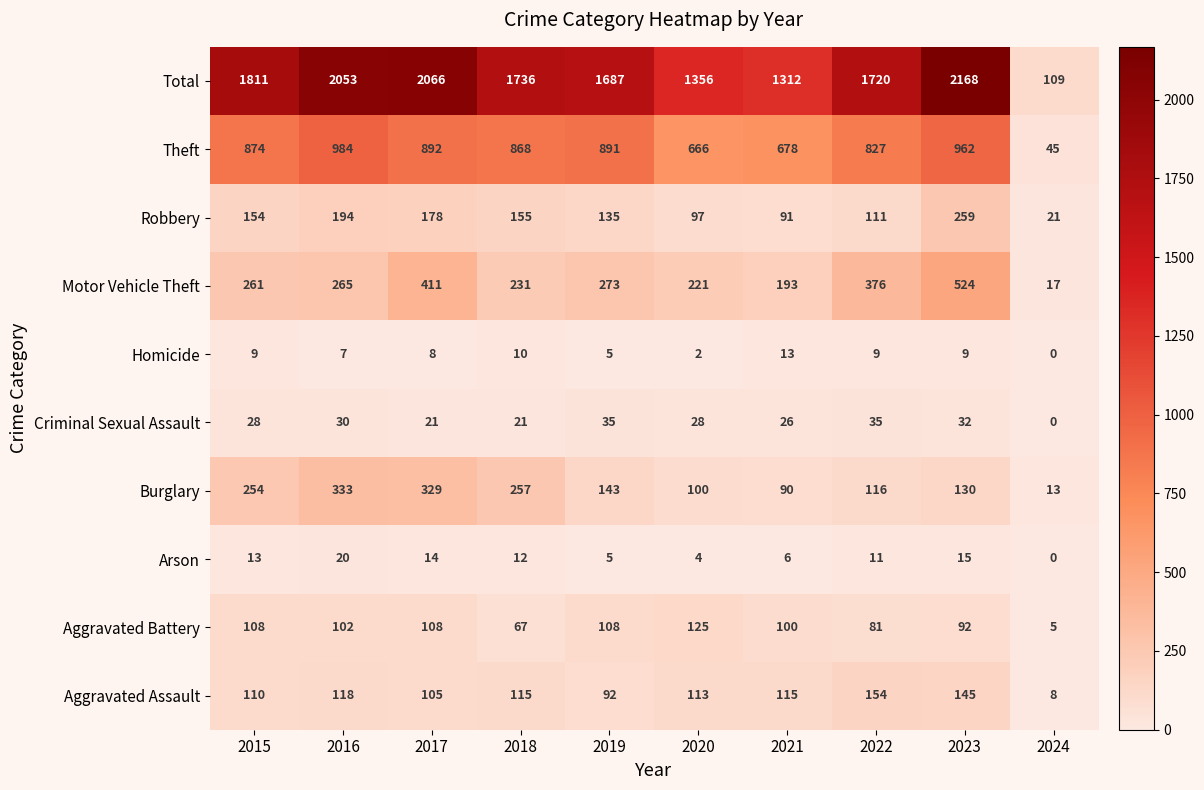

At which category is the sum across all series the highest?

2023